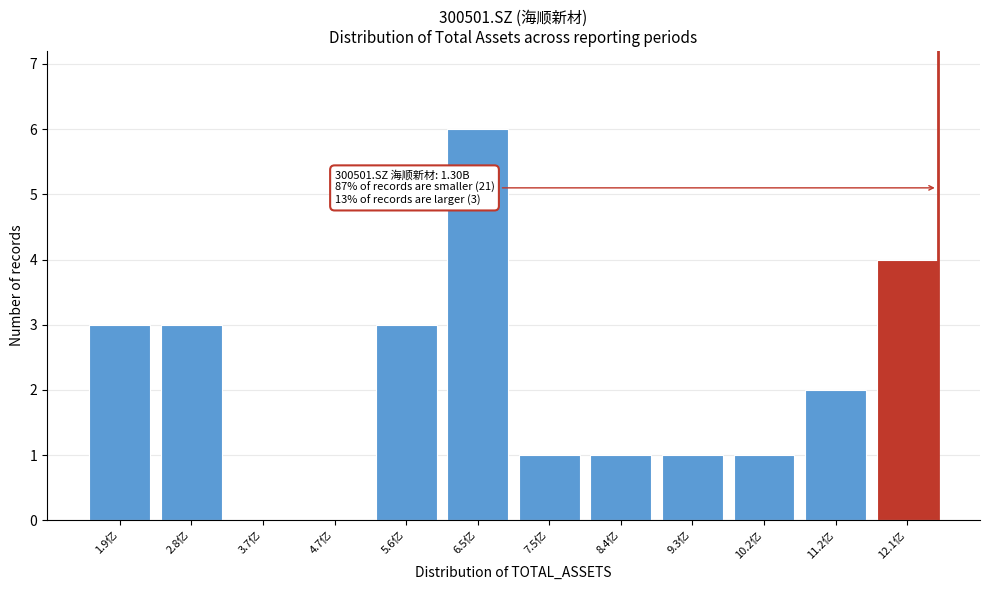

Which label corresponds to the largest value in the chart?

6.5亿